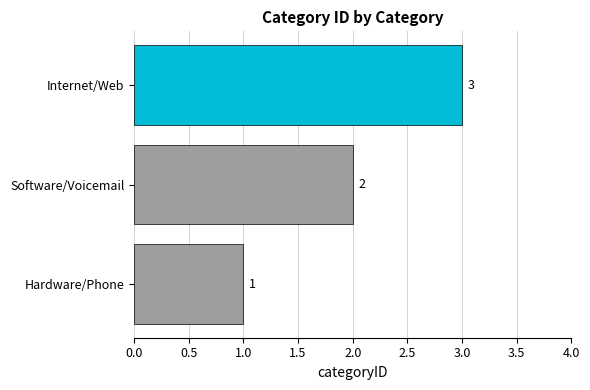

What is the difference between the second highest and minimum values?

1